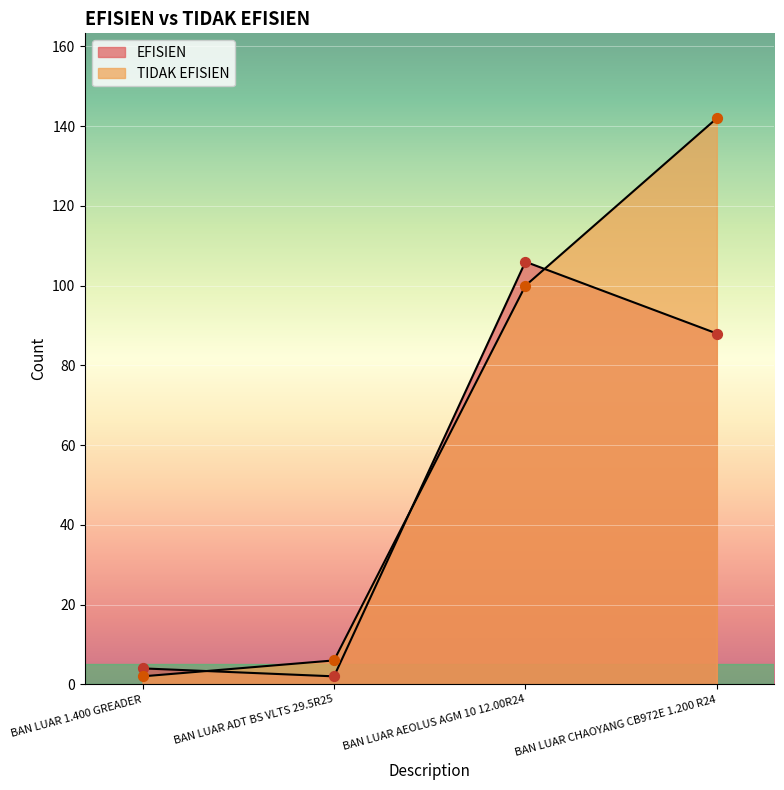

At which category is the sum across all series the highest?

BAN LUAR CHAOYANG CB972E 1.200 R24